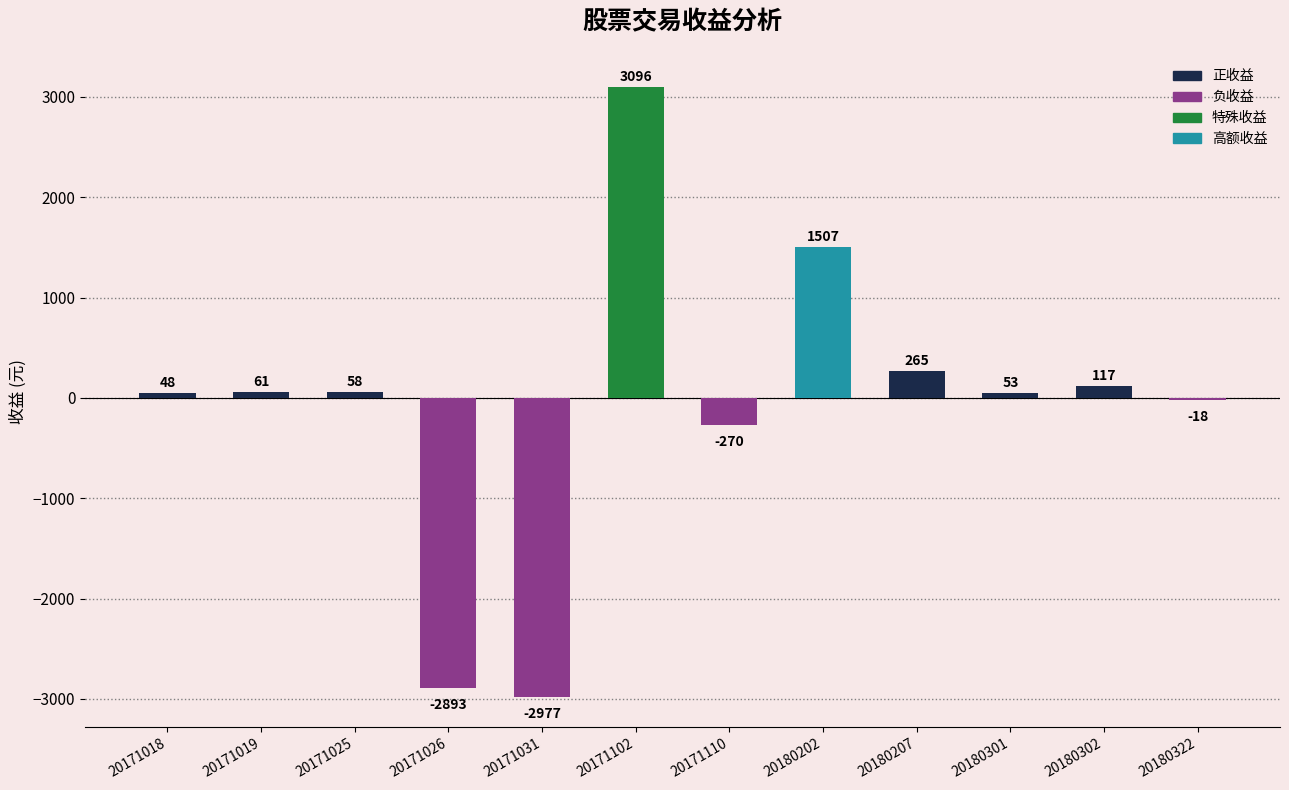

Which category has the highest value across all series?

20171102